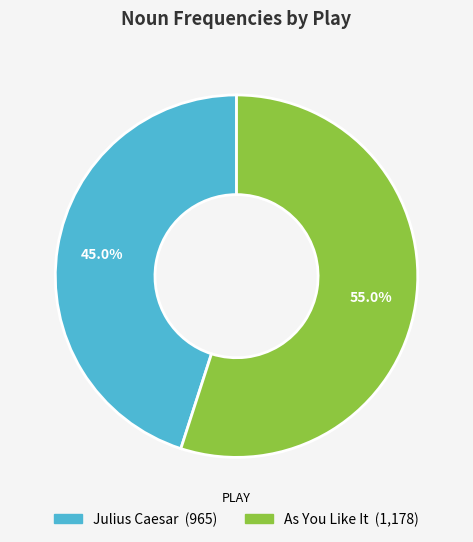

What is the ratio of the value at Julius Caesar to the value at As You Like It?

0.8